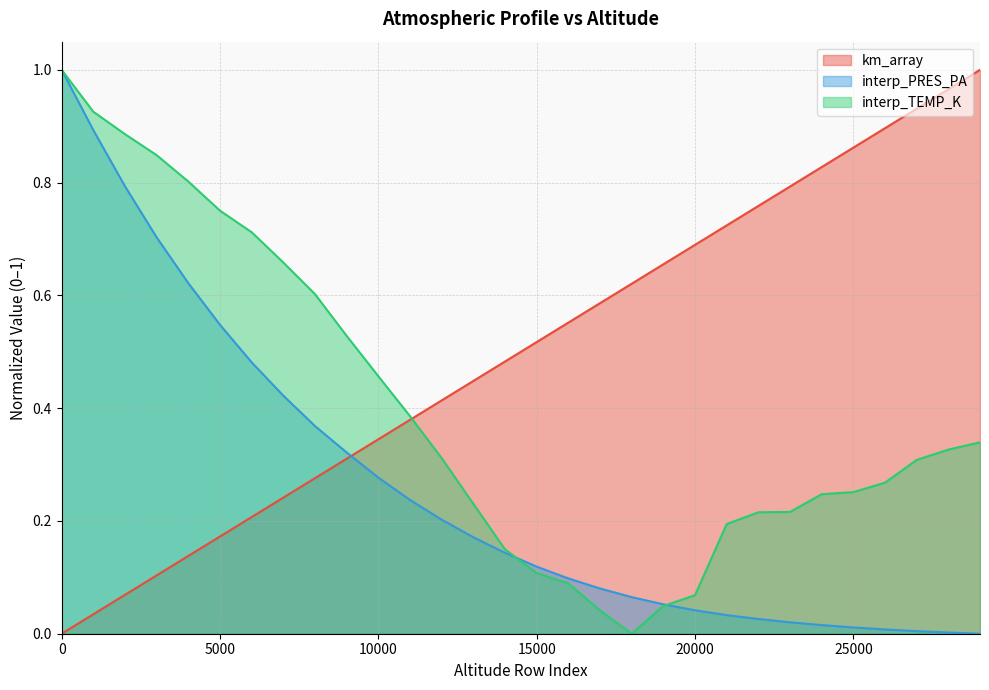

List the series in order of their overall mean, lowest first.

interp_PRES_PA, interp_TEMP_K, km_array